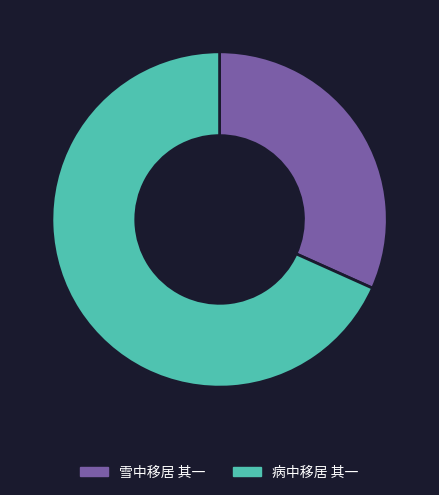

Count the number of slices in the pie.

2